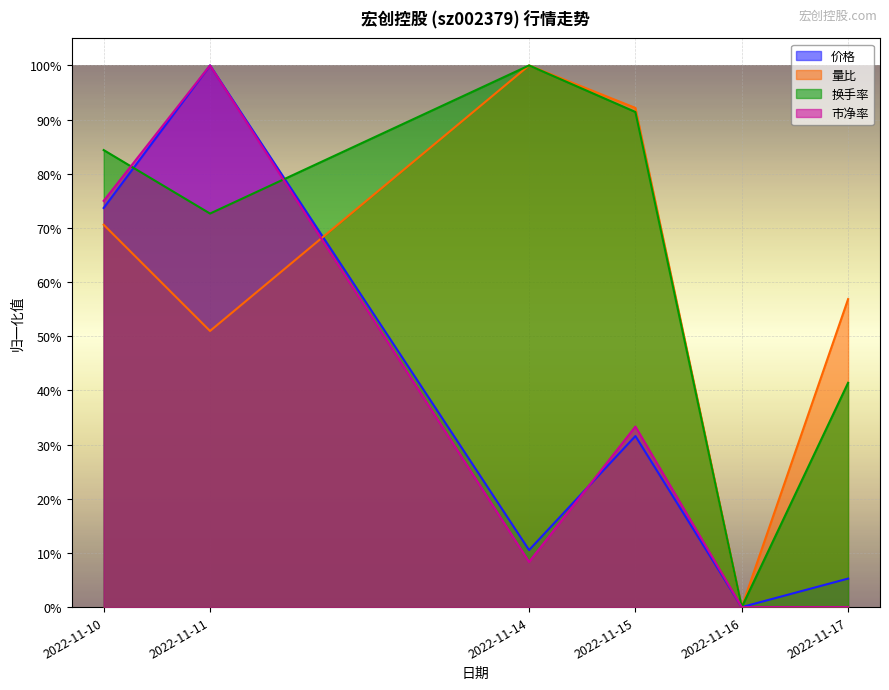

How many distinct data groups are displayed?

4